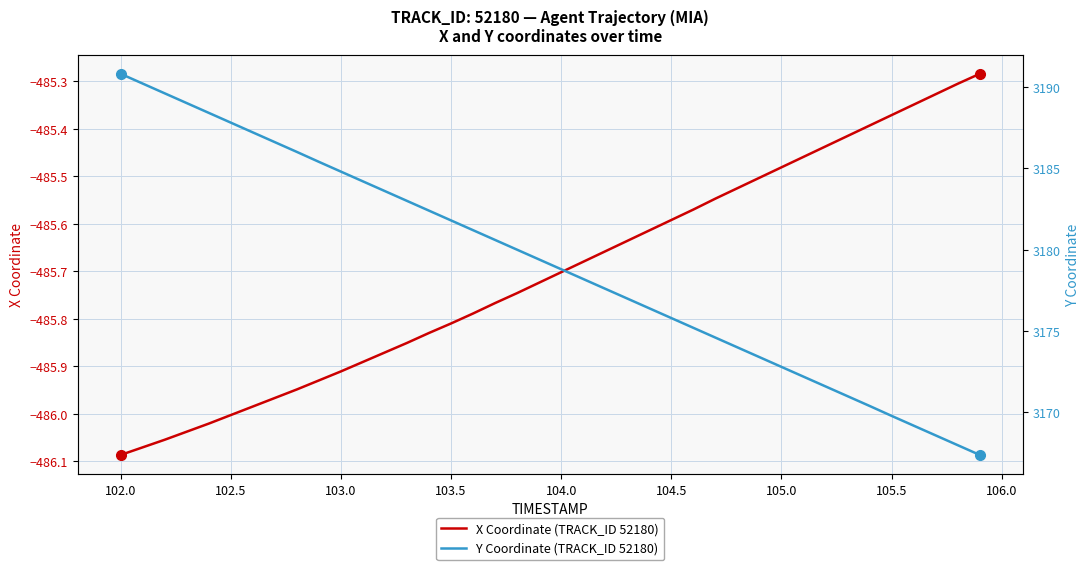

What are all the series names shown in the legend?

X Coordinate (TRACK_ID 52180), Y Coordinate (TRACK_ID 52180)